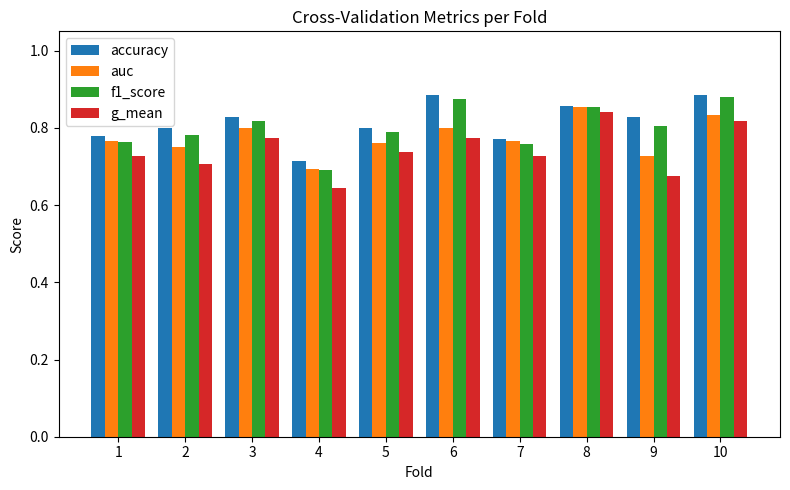

Are the bars grouped side by side (vs. stacked)?

Yes